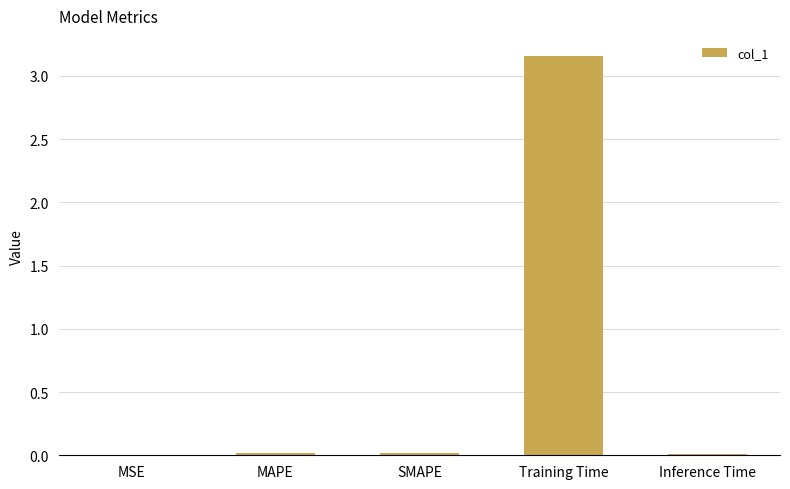

True or false: the data shows 0.0 at SMAPE.

True